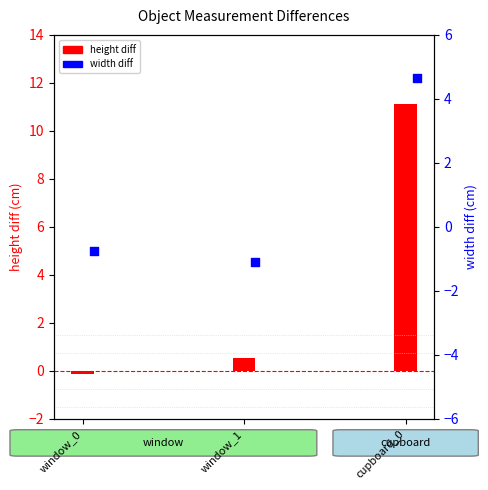

What is the total value across all series at cupboard_0?

15.8